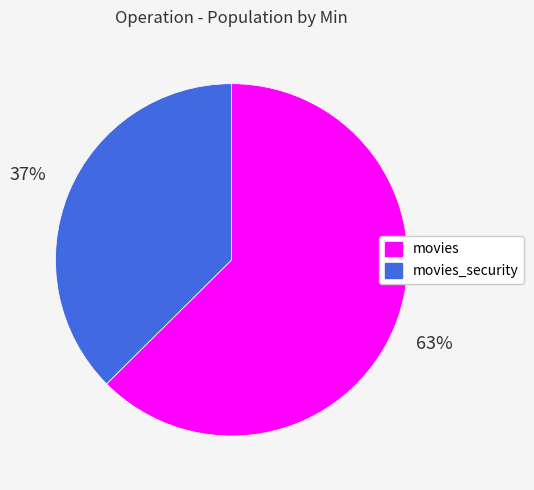

Which slice is the largest?

movies